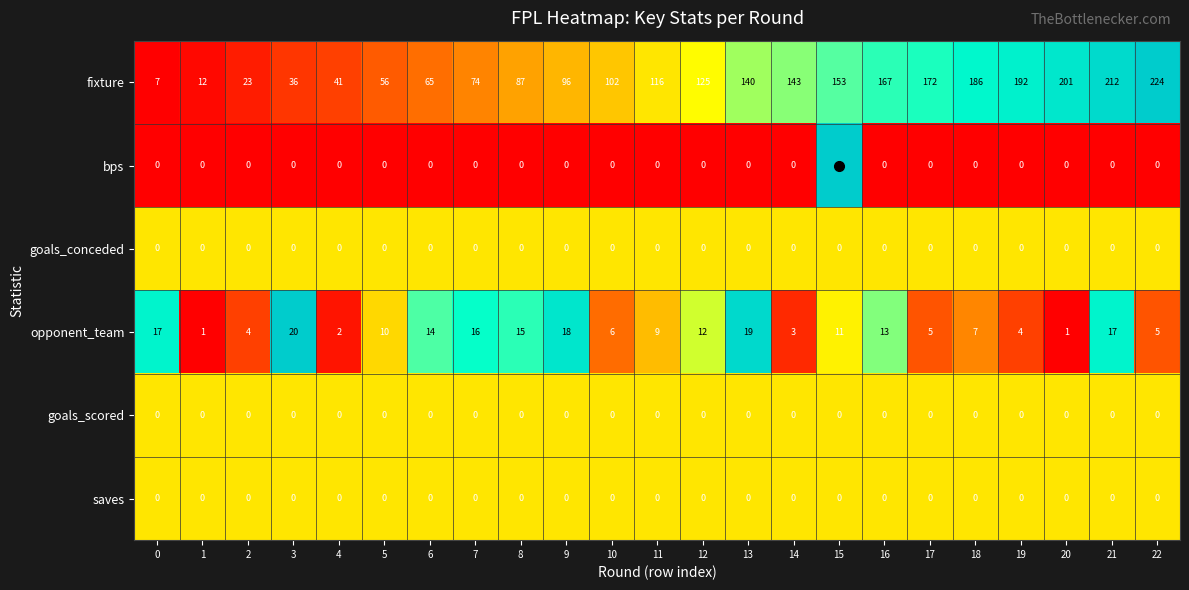

At which category does the chart reach its peak across all series?

22